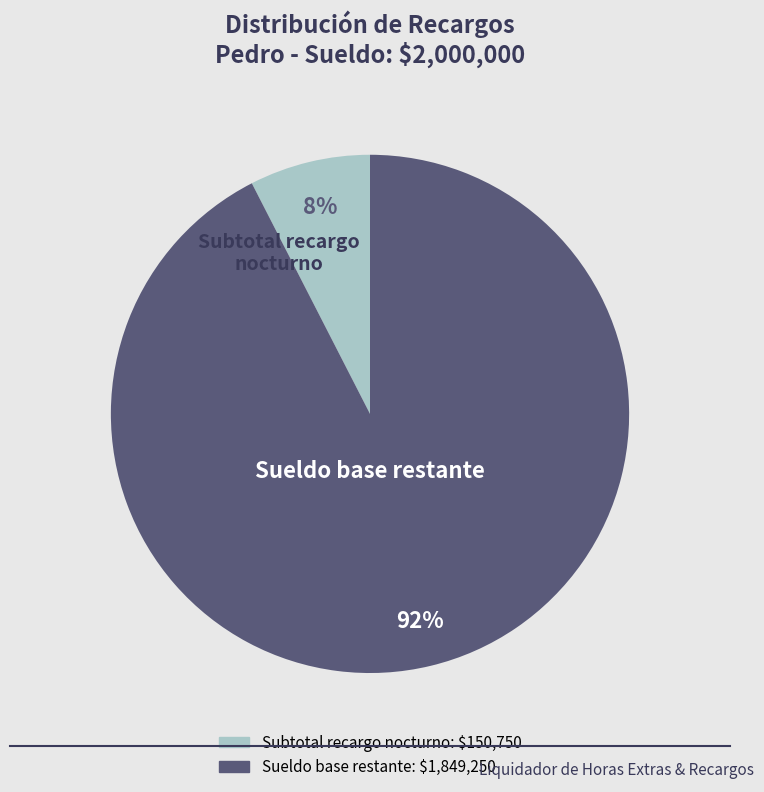

To the nearest percent, what is the average slice percentage?

50%